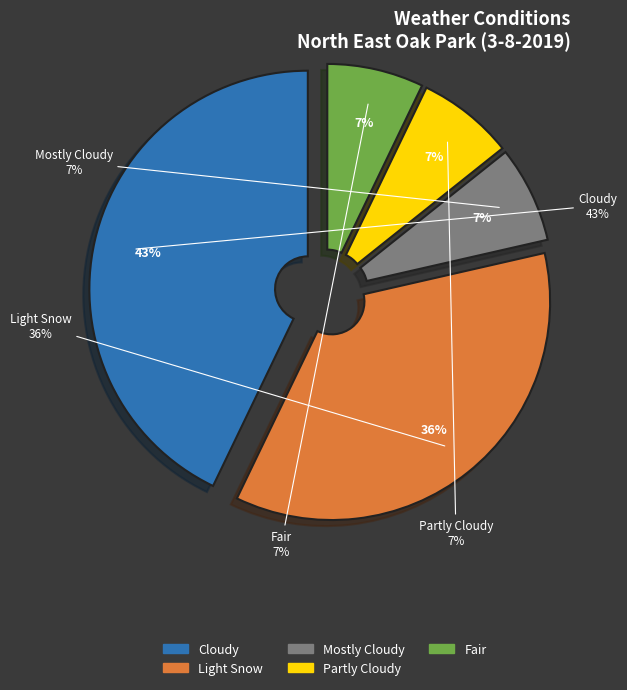

True or false: Fair accounts for 7% of the total.

True